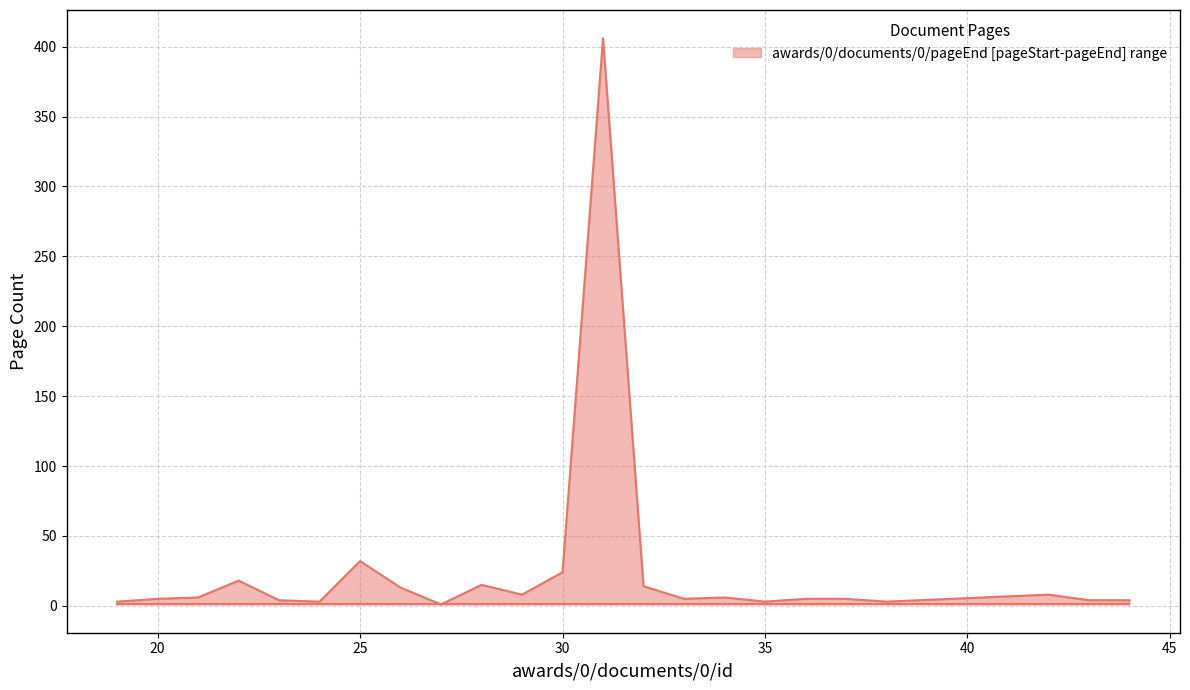

What is the difference between the maximum and minimum values?

405